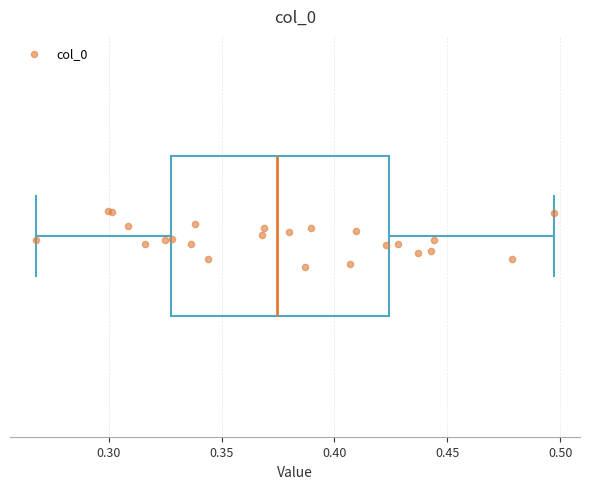

Transcribe this box plot: give where the median line is, the range the box spans, and where the two whiskers end, as read against the x-axis. The values are not printed on the chart, so give them approximately, as read against the axis.

median 0.375, box 0.325 to 0.425, whiskers 0.270 to 0.495